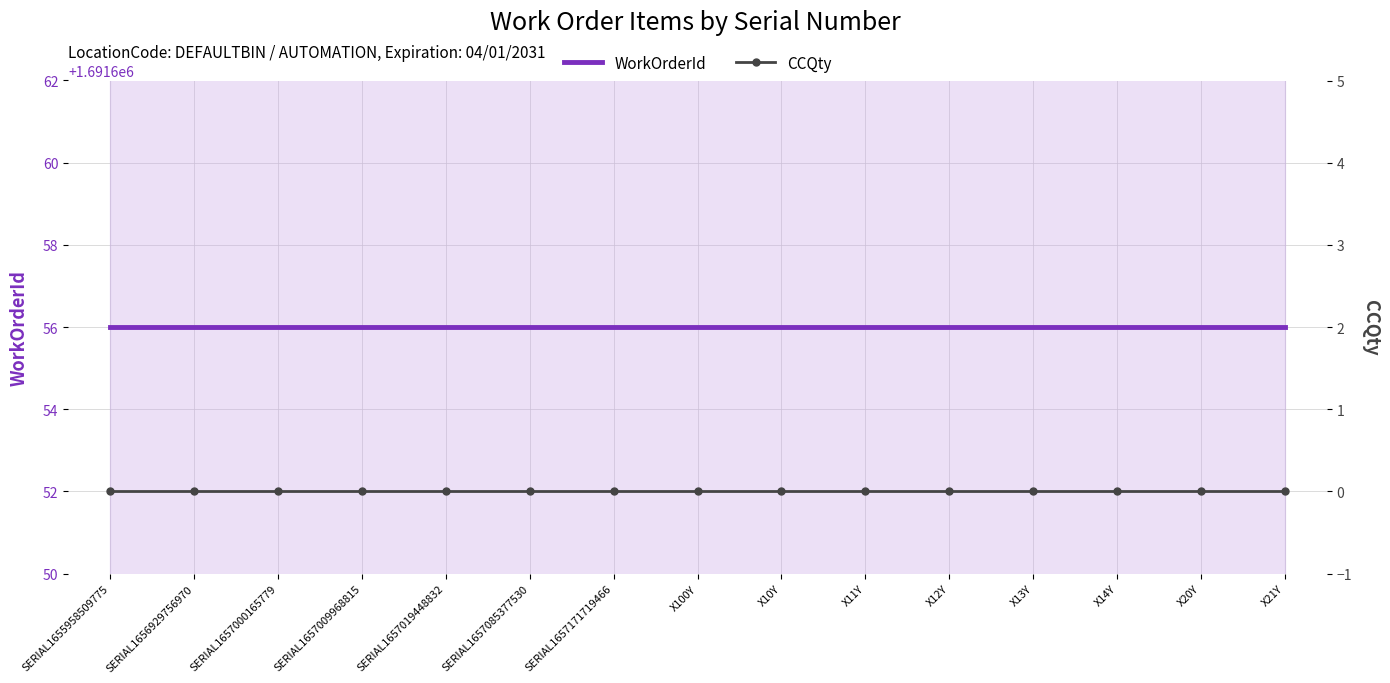

How many data points does each series have?

15